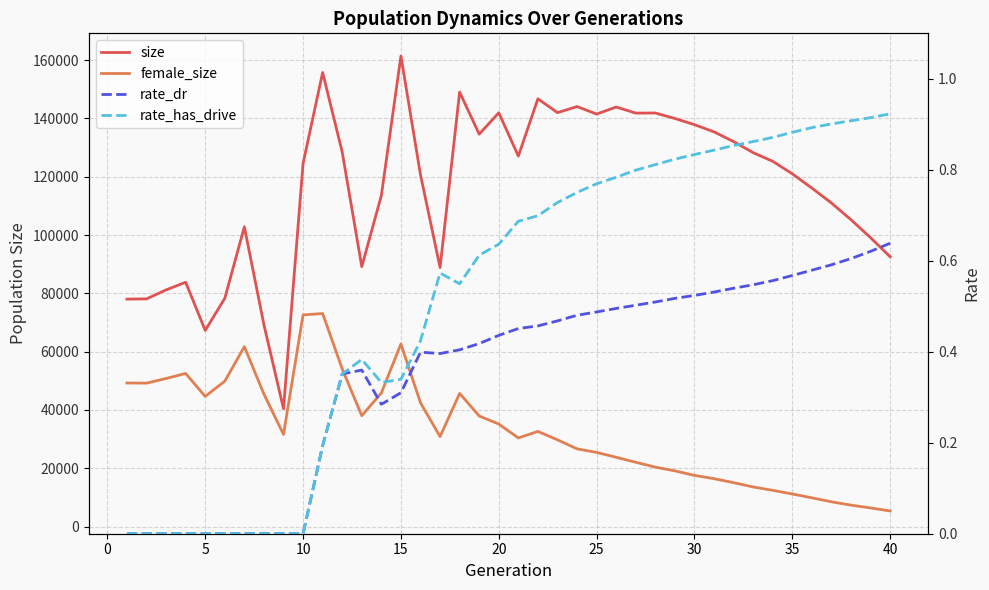

True or false: female_size and size cross at least once.

False